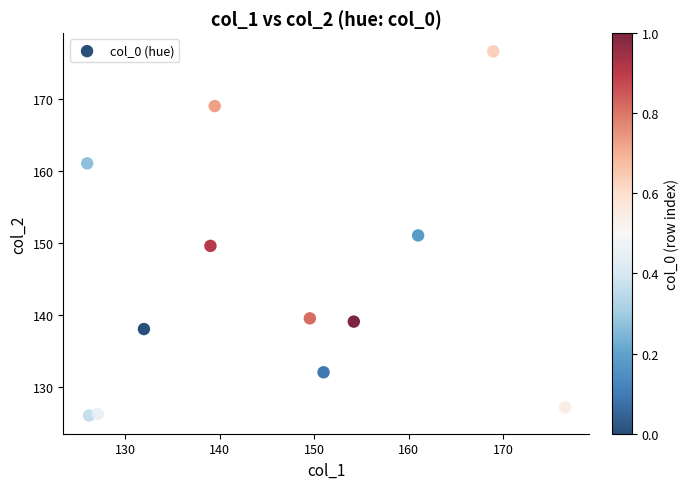

What is the average X value?

145.9